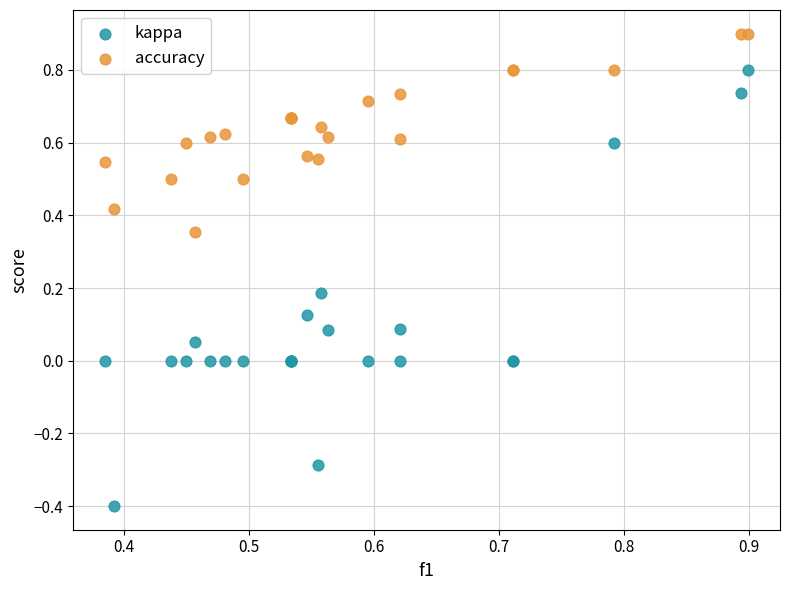

Which series has the largest Y range (max minus min)?

kappa